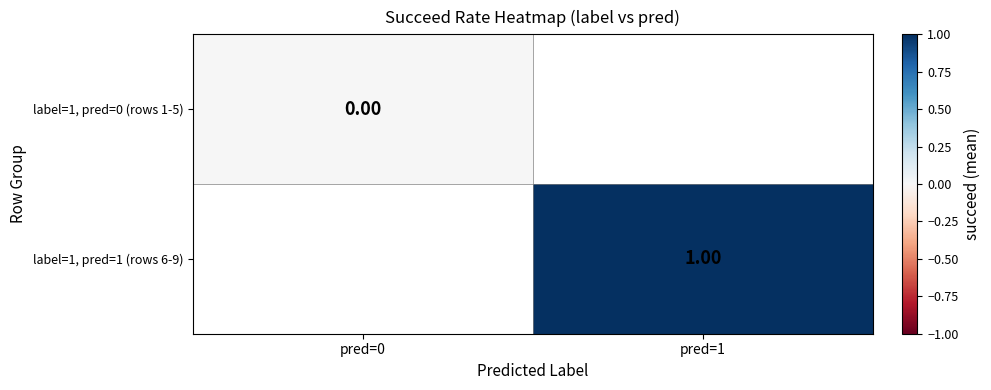

Where is label=1, pred=0 (rows 1-5) nearest to the value 0?

pred=0